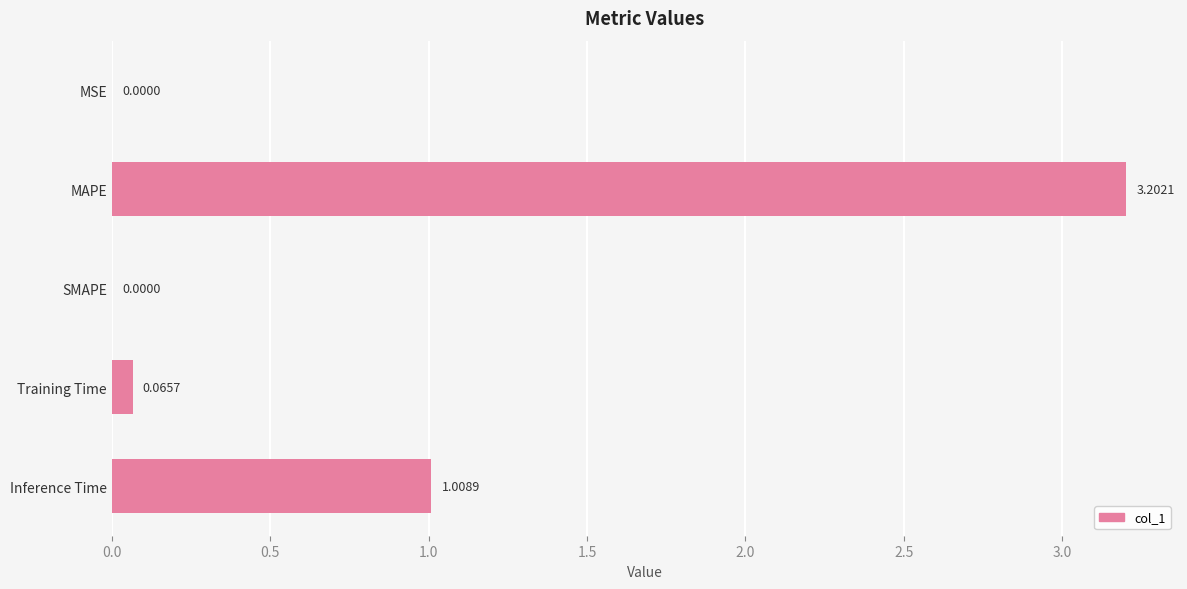

What is the change in value from SMAPE to Inference Time?

+1.0